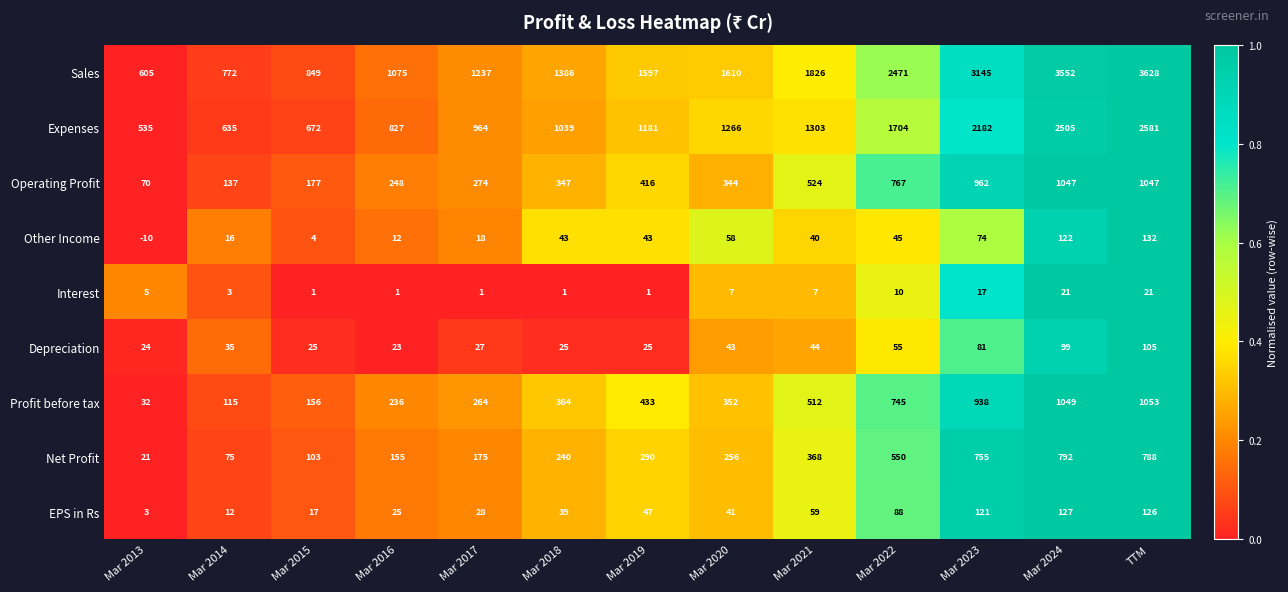

The value of Depreciation at Mar 2021 is 75. True or false?

False